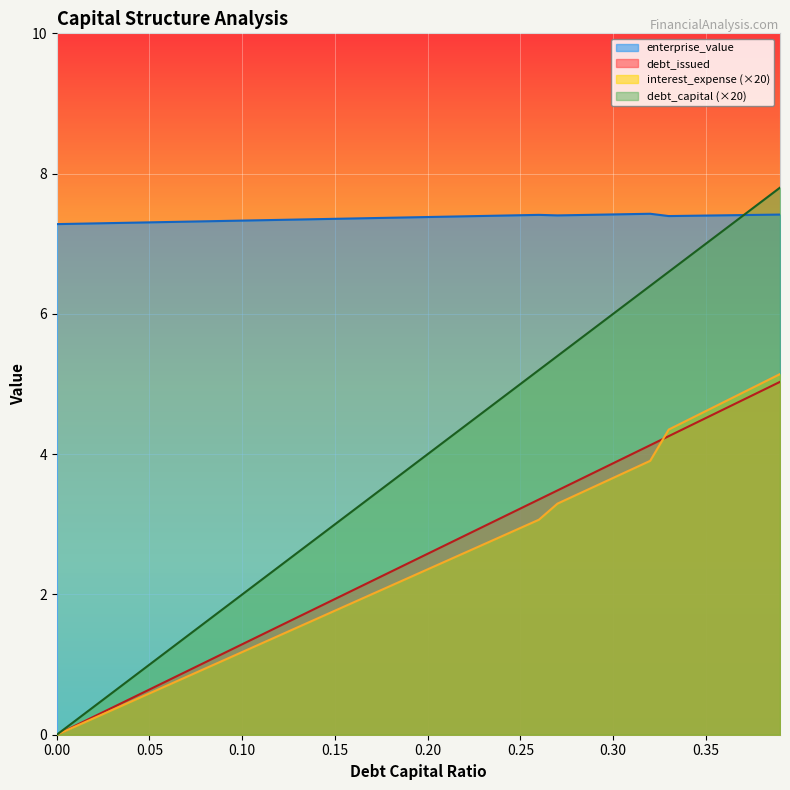

True or false: debt_capital and enterprise_value intersect in this chart.

False